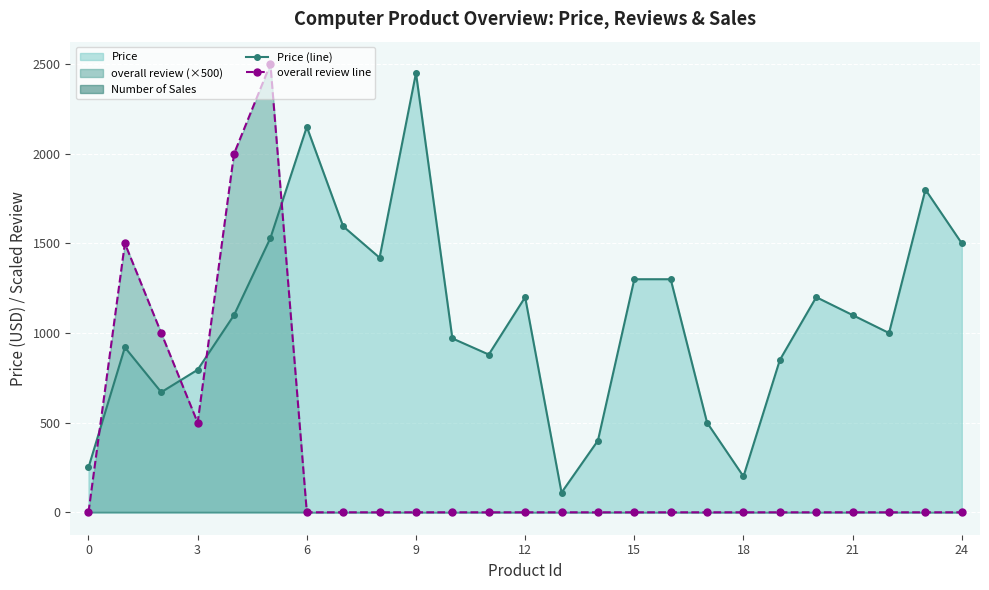

How many interior local peaks does the Price (line) series have?

6